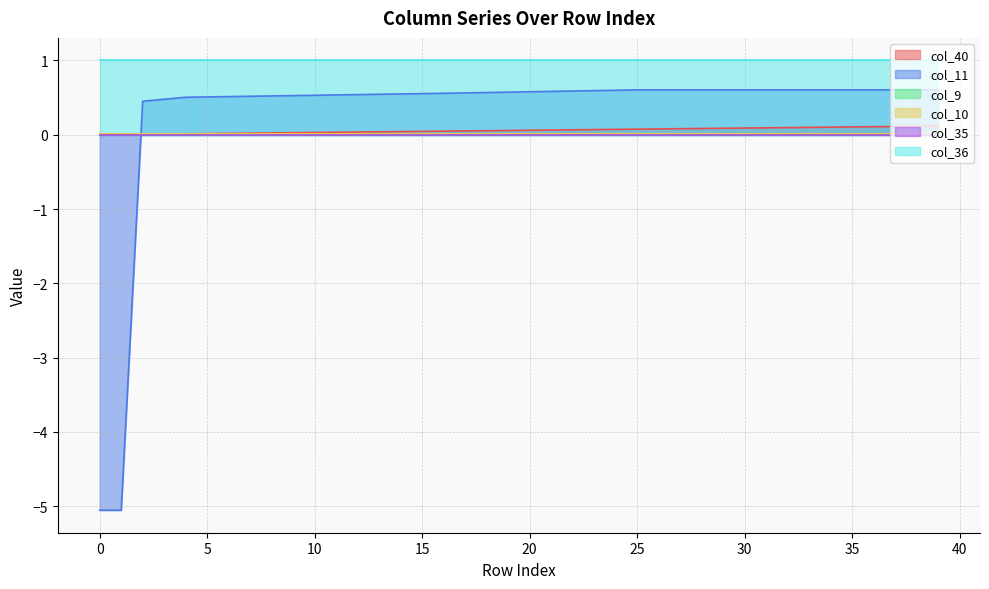

How many times do col_11 and col_10 cross each other?

1